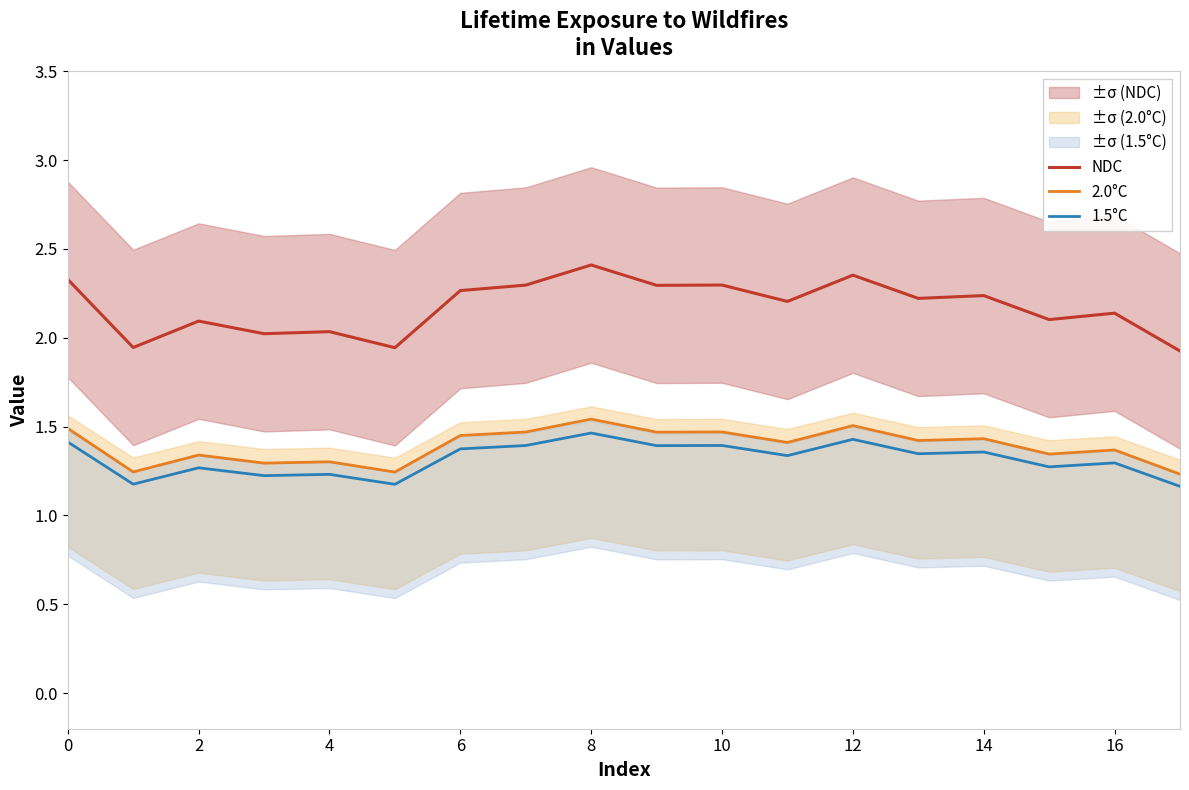

The value of 2.0°C at 16 is 2.4. True or false?

False